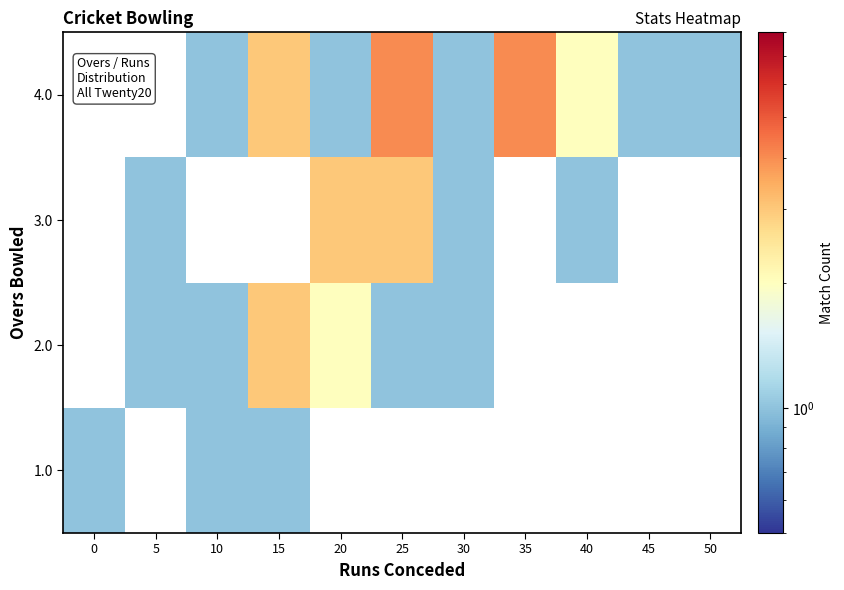

What is the smallest value displayed?

1.0